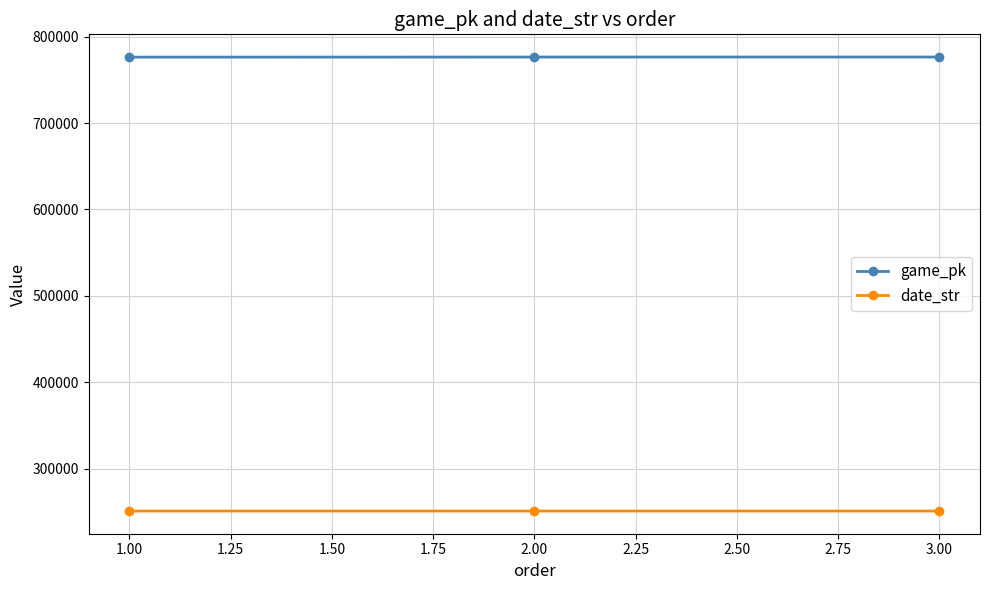

What is the smallest value displayed?

250909